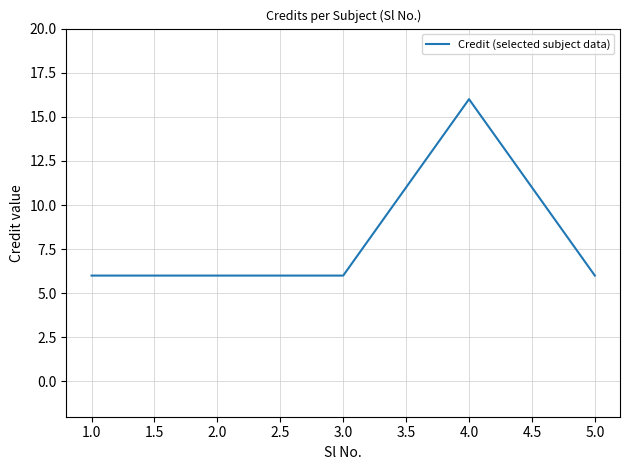

Count the values in the range 6 to 7.

4